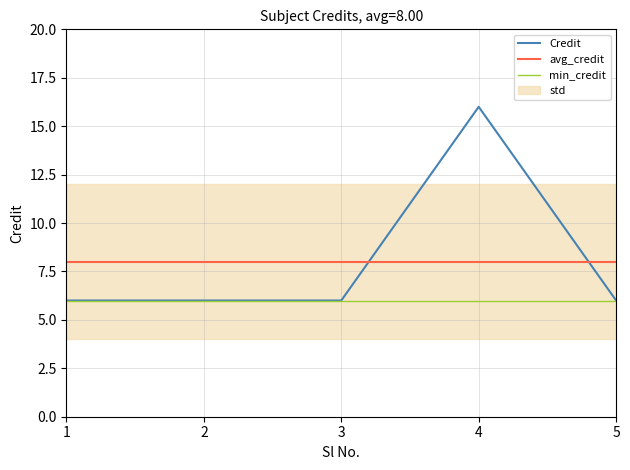

Rank the series by their maximum value, from highest to lowest.

Credit, avg_credit, min_credit